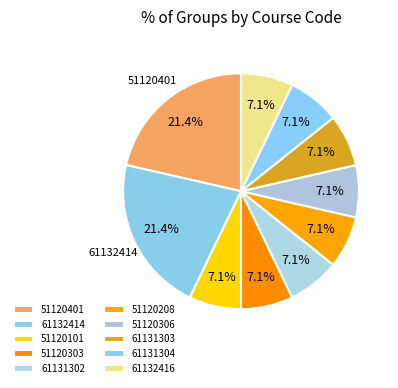

How many slices are in this pie chart?

10